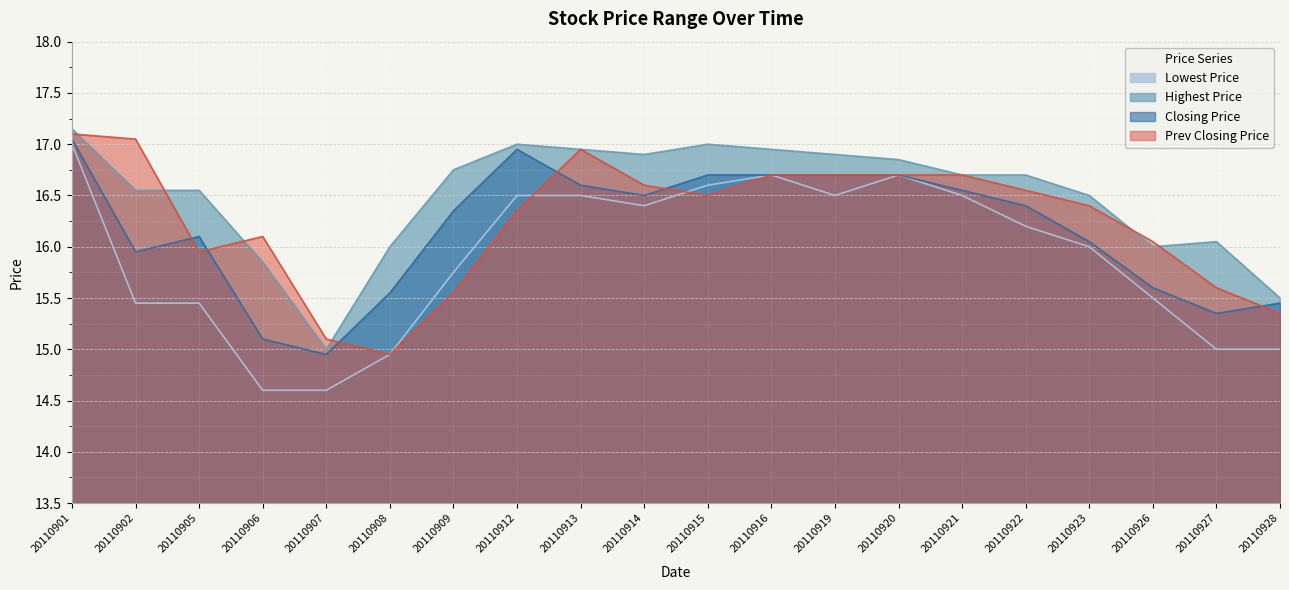

At 20110920, list the series in order from largest to smallest.

Highest Price, Lowest Price, Closing Price, Prev Closing Price